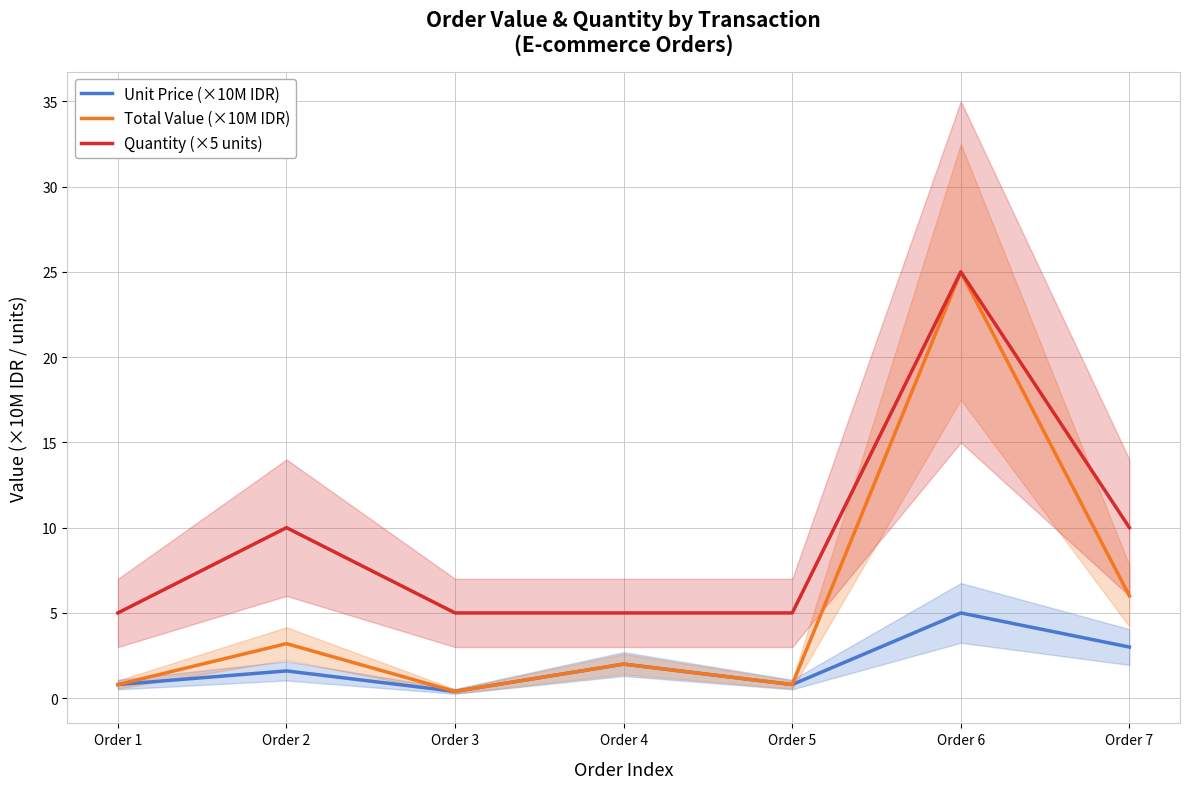

How many series are shown in this chart?

3